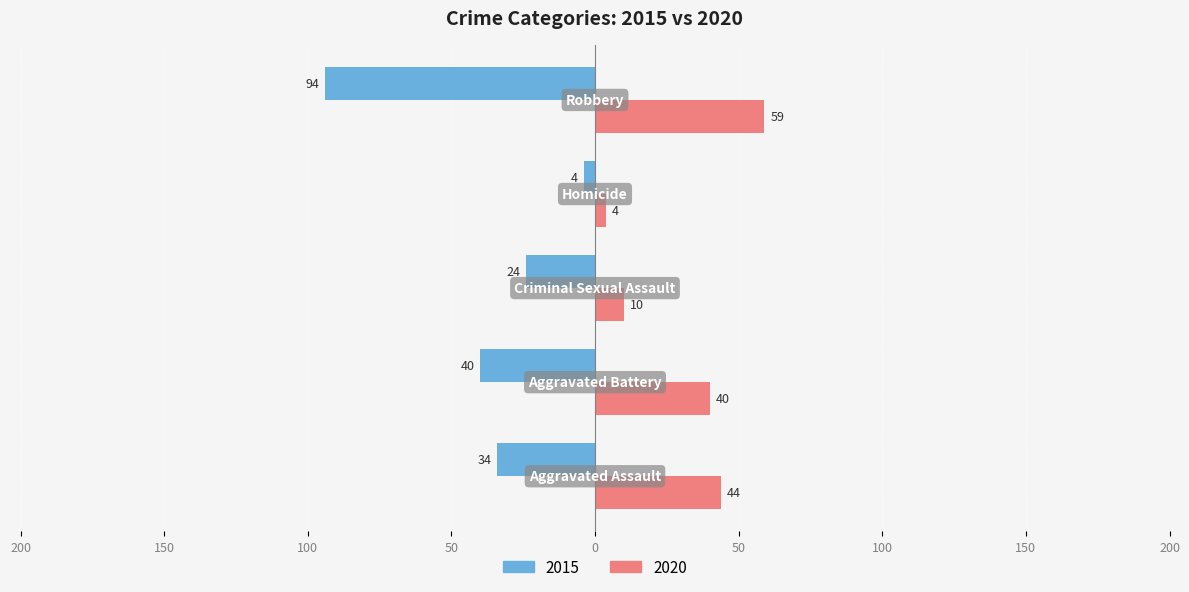

What are all the series names shown in the legend?

2015, 2020